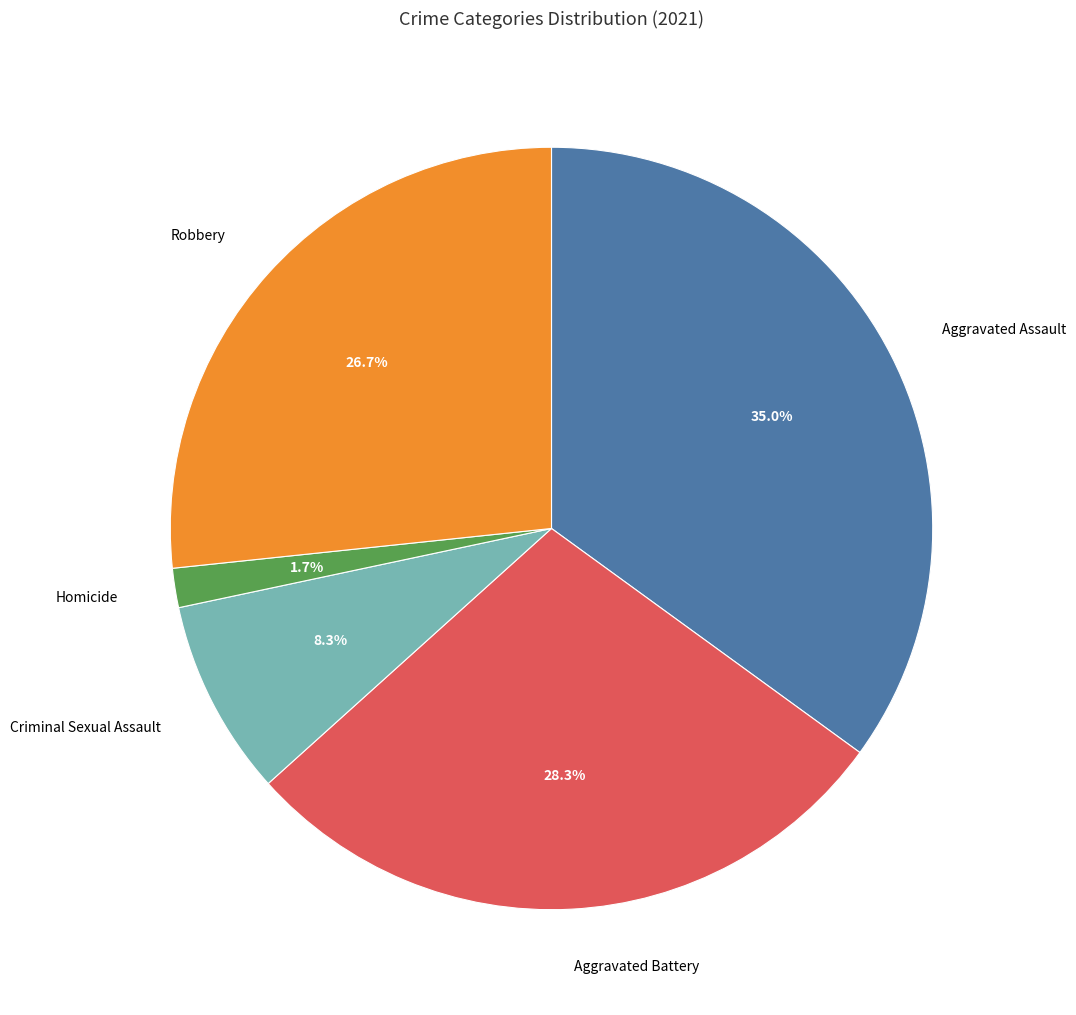

Is there any slice that represents more than half of the pie?

No